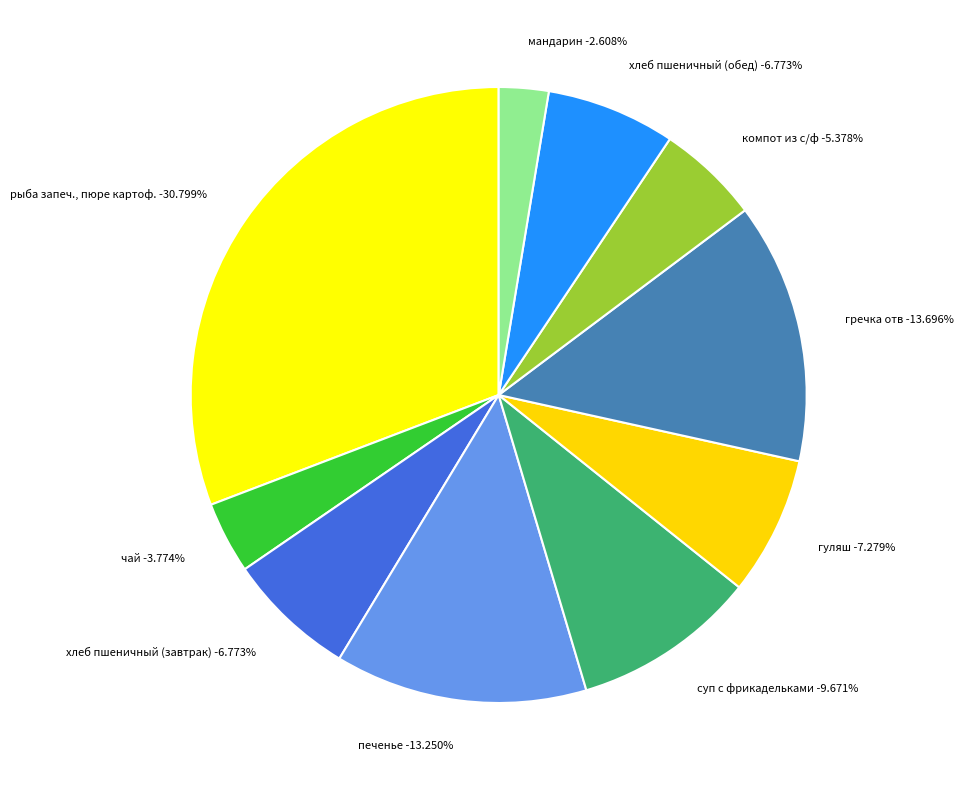

Combined, what portion of the pie is гречка отв and суп с фрикадельками?

23.4%